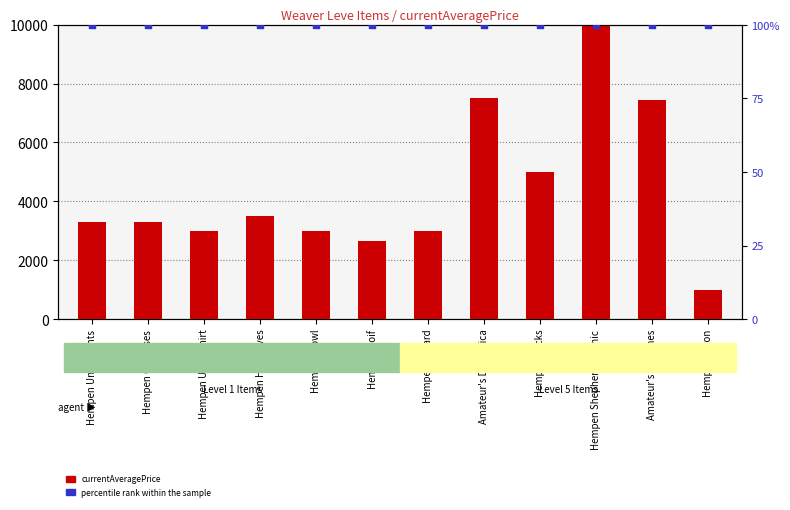

Which series has the largest total across all categories?

currentAveragePrice